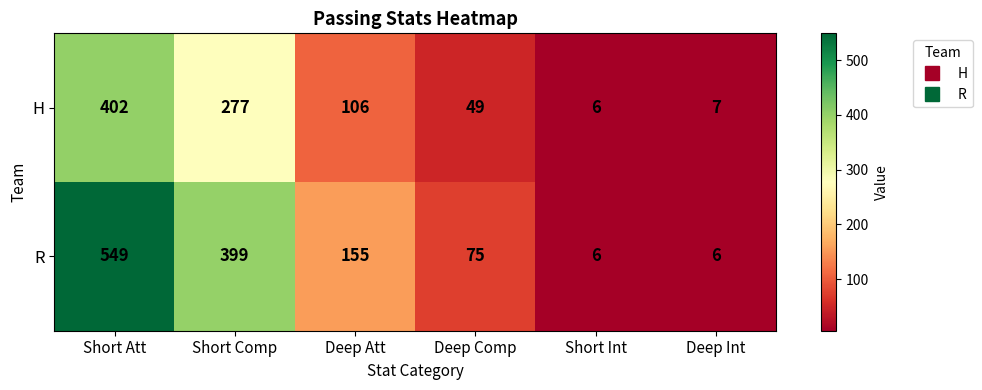

Reading right to left, what are all the values shown in this chart?

H: 7	6	49	106	277	402
R: 6	6	75	155	399	549